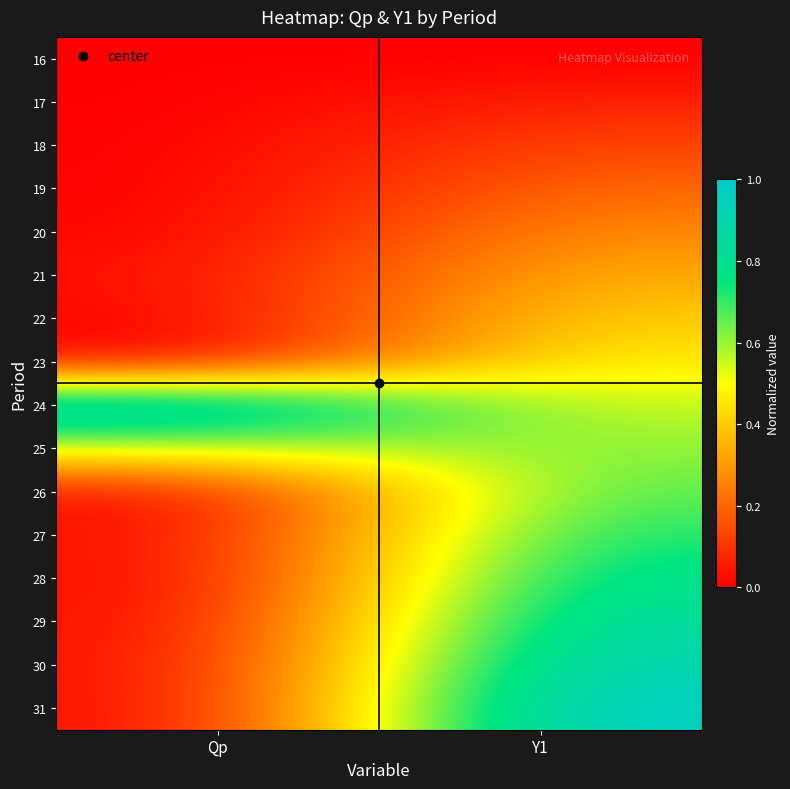

Reading left to right, transcribe all the data shown in this chart.

16: Qp=0.0	Y1=0.0
17: Qp=0.0	Y1=0.1
18: Qp=0.0	Y1=0.1
19: Qp=0.0	Y1=0.2
20: Qp=0.0	Y1=0.3
21: Qp=0.0	Y1=0.3
22: Qp=0.0	Y1=0.4
23: Qp=0.0	Y1=0.5
24: Qp=1.0	Y1=0.5
25: Qp=0.5	Y1=0.6
26: Qp=0.0	Y1=0.7
27: Qp=0.0	Y1=0.7
28: Qp=0.0	Y1=0.8
29: Qp=0.0	Y1=0.9
30: Qp=0.0	Y1=0.9
31: Qp=0.0	Y1=1.0